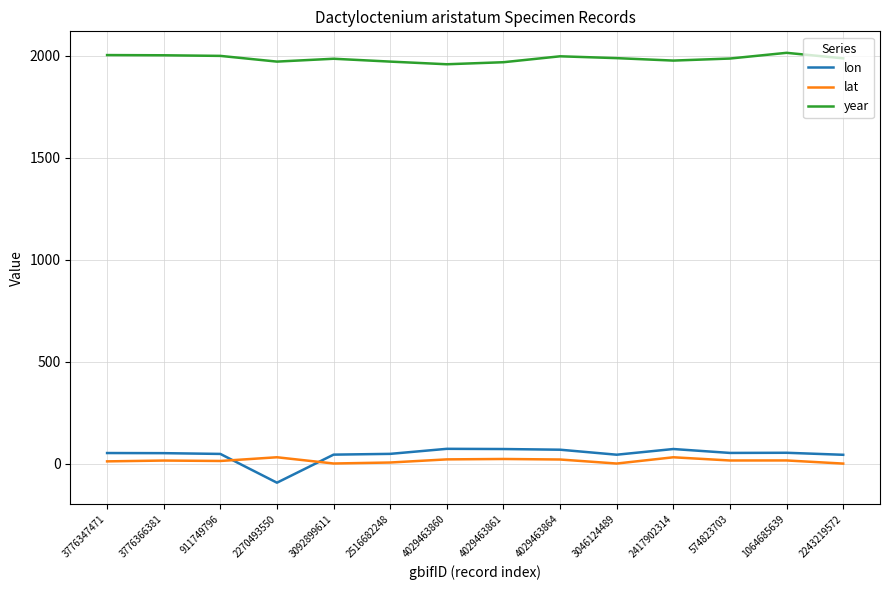

What is the smallest value displayed?

-91.9